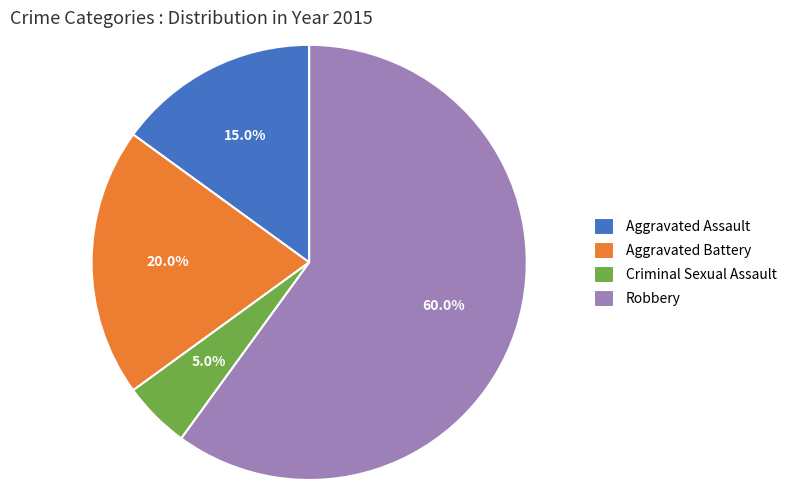

Which has a higher value, Aggravated Assault or Aggravated Battery?

Aggravated Battery